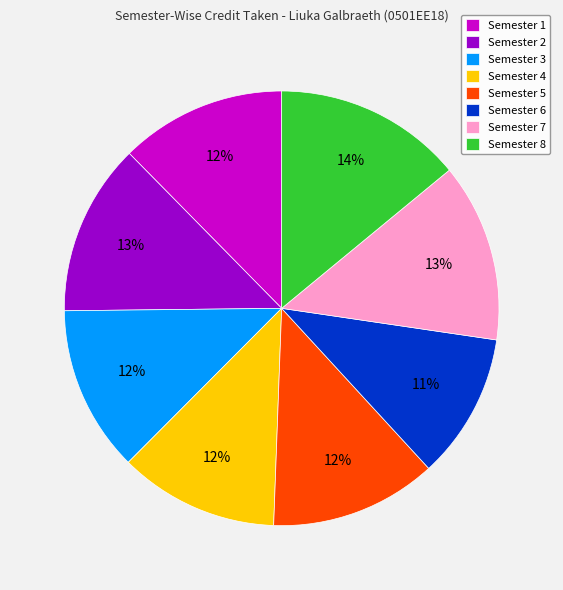

Count the number of slices in the pie.

8